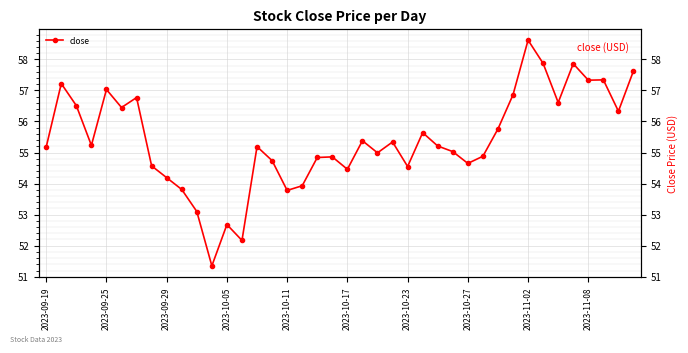

What is the value of the 12th point from the left?

51.4